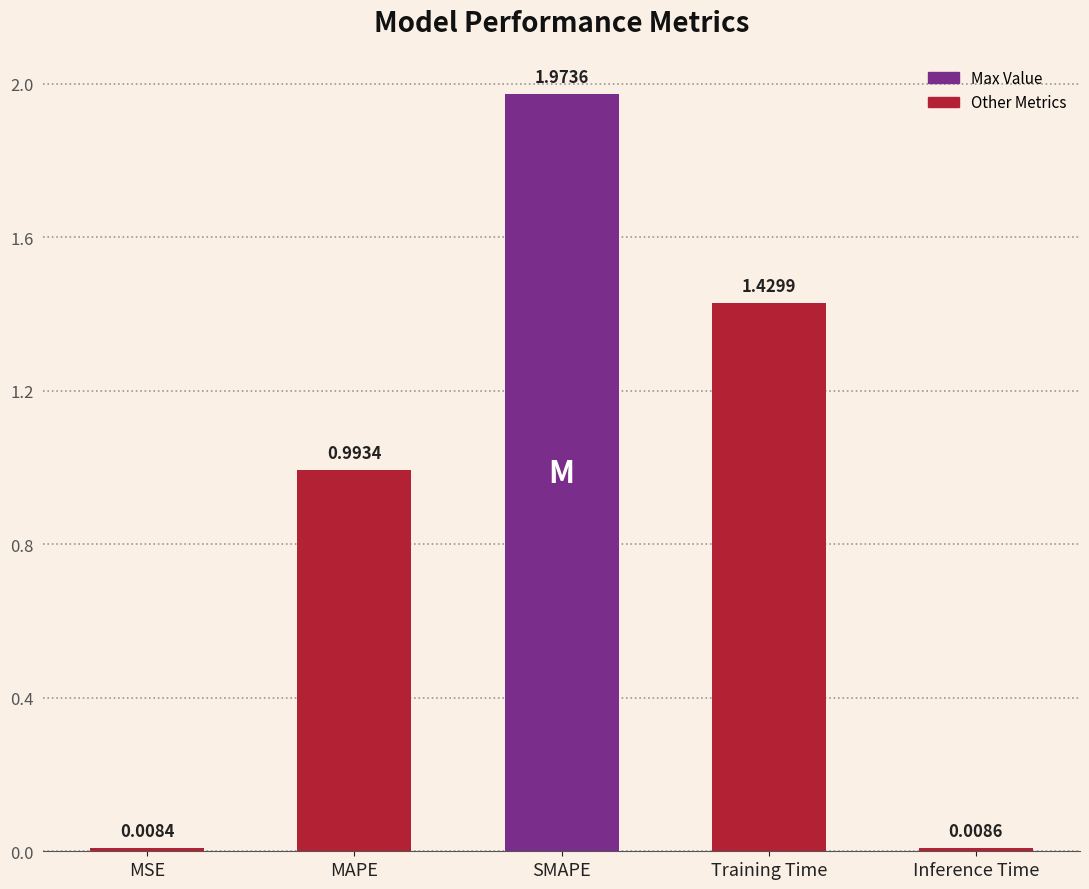

List the labels in order of value, largest first.

SMAPE, Training Time, MAPE, Inference Time, MSE